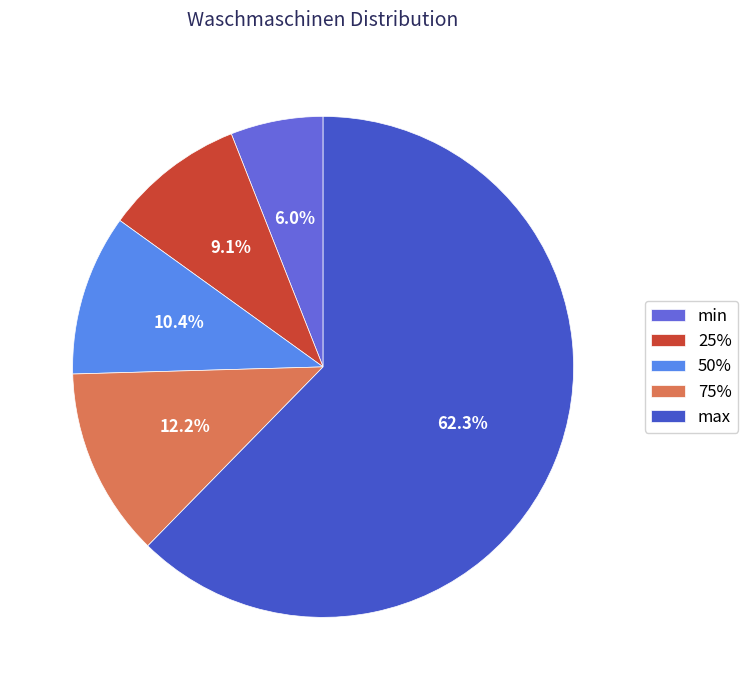

How many segments does this pie chart have?

5